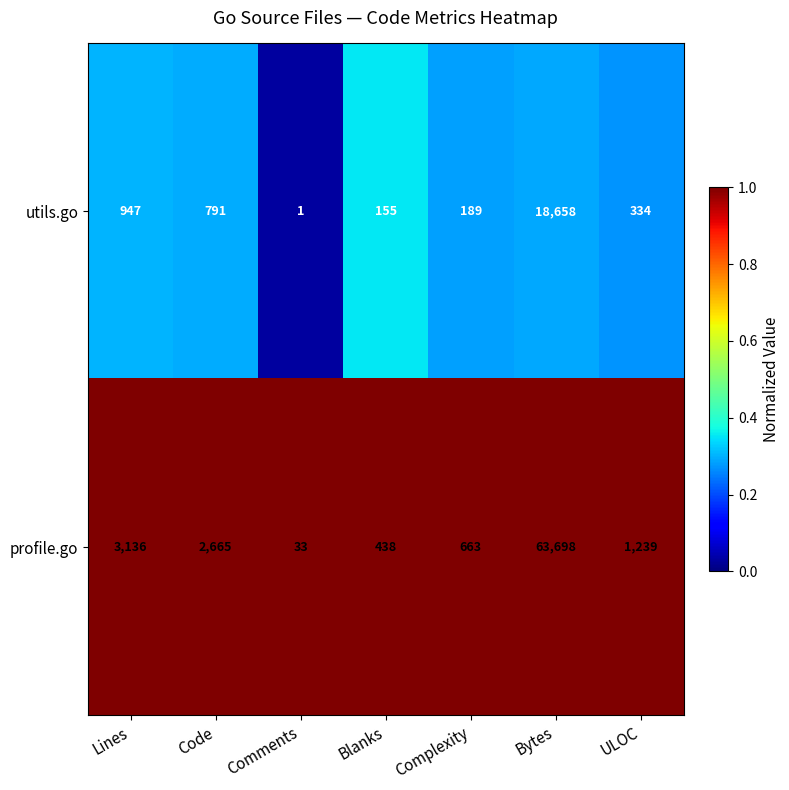

Reading left to right, extract all data points from this chart.

utils.go: 947	791	1	155	189	18658	334
profile.go: 3136	2665	33	438	663	63698	1239